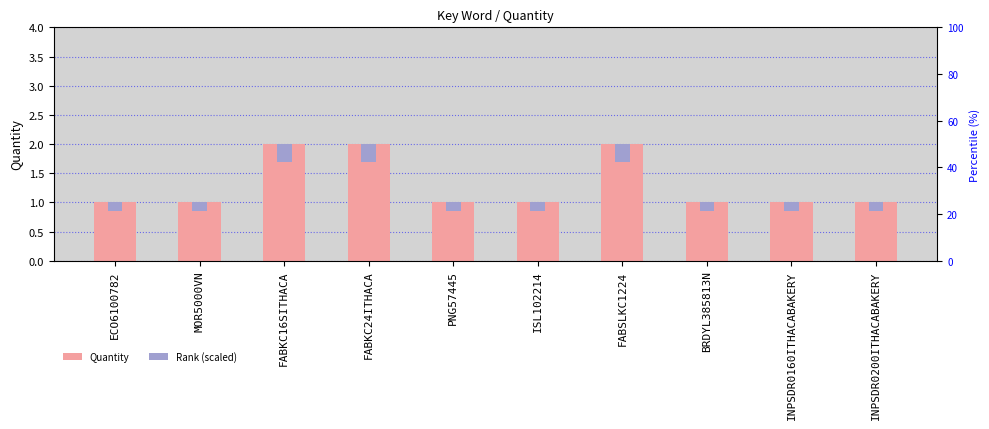

How many groups of bars are there?

10